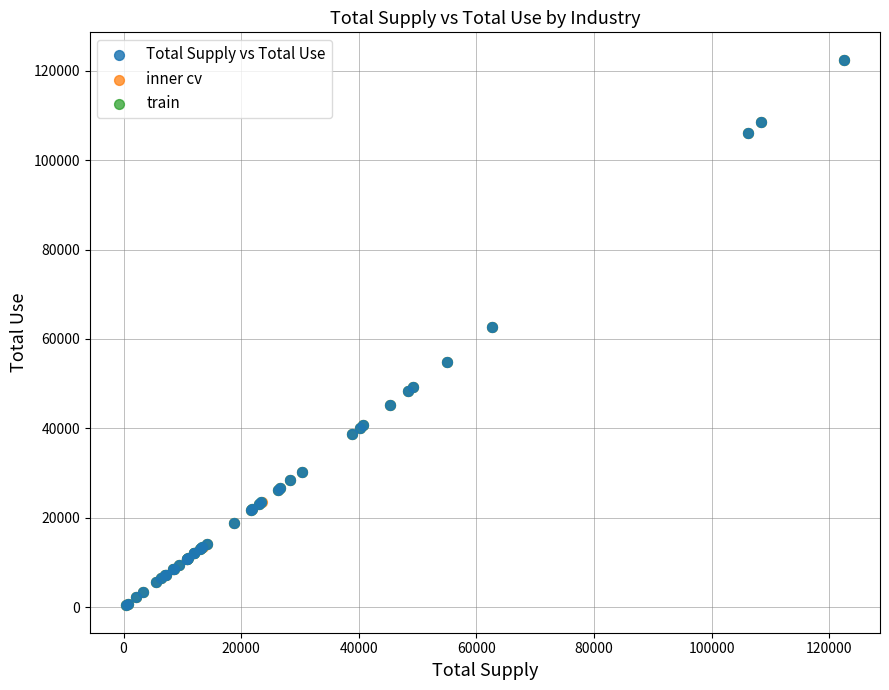

Which series has the largest Y range (max minus min)?

train